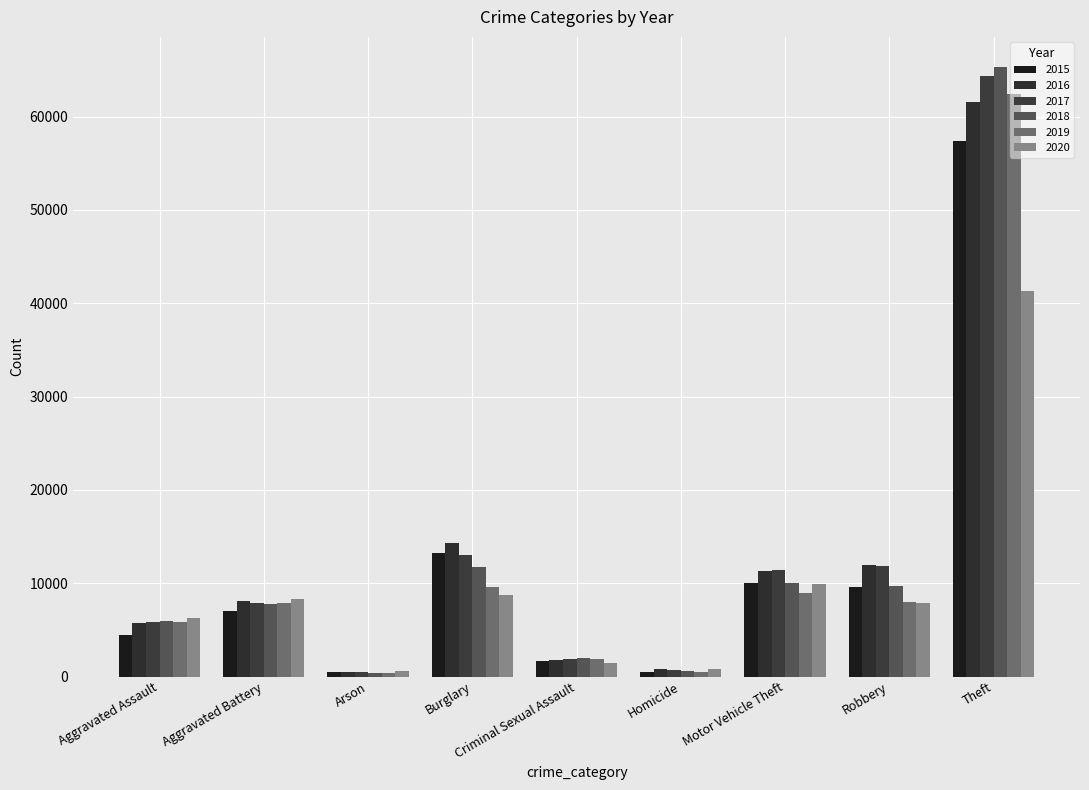

Reading left to right, extract all data points from this chart.

2015: 4480	7018	448	13184	1646	496	10068	9638	57347
2016: 5712	8085	515	14289	1804	786	11286	11960	61617
2017: 5793	7845	444	13001	1924	672	11380	11880	64378
2018: 6001	7735	373	11746	1960	589	9983	9679	65281
2019: 5840	7857	376	9638	1853	498	8978	7994	62473
2020: 6263	8317	589	8753	1424	785	9952	7854	41275